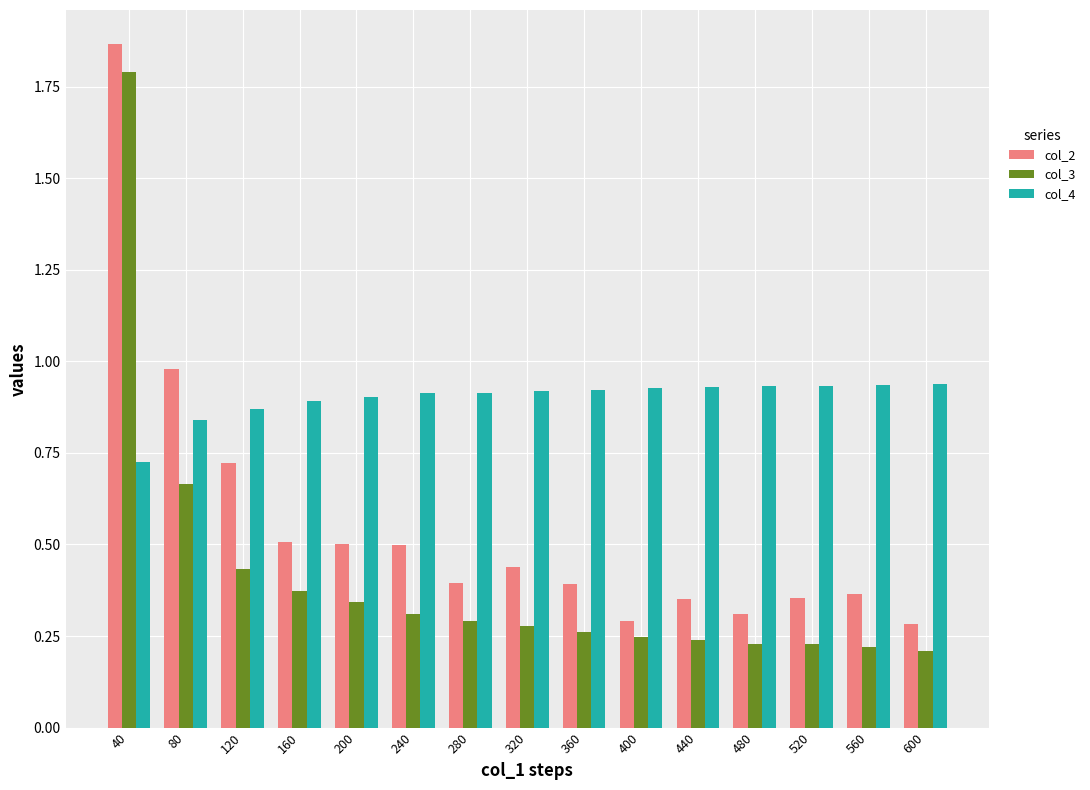

What is the sum of all col_2 values?

8.3